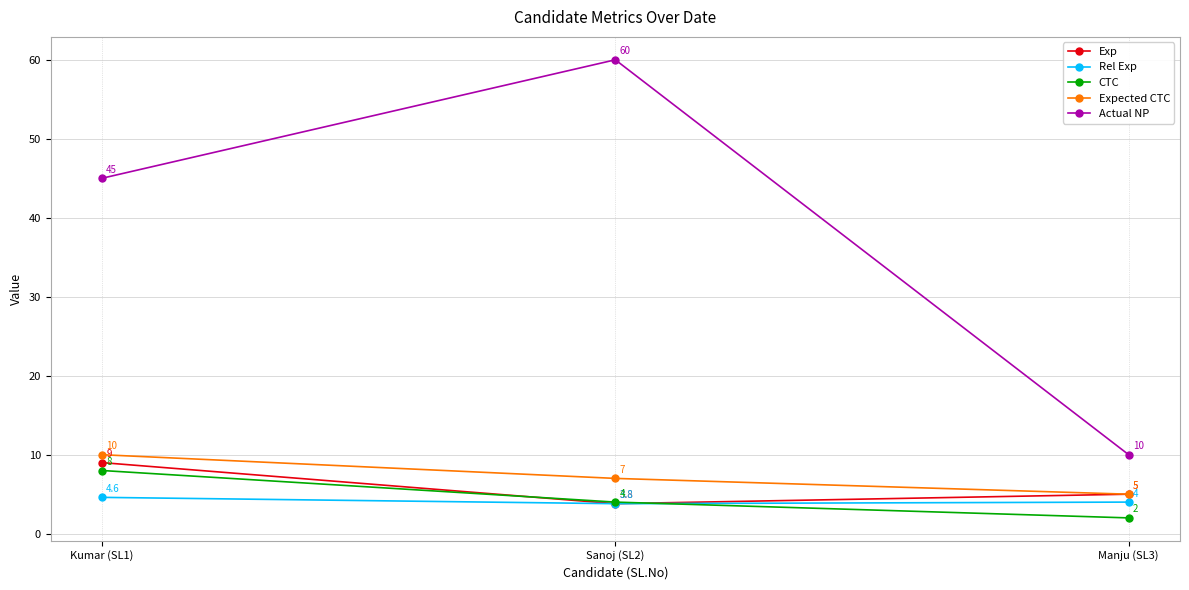

Which series changed the most between Kumar (SL1) and Sanoj (SL2)?

Actual NP